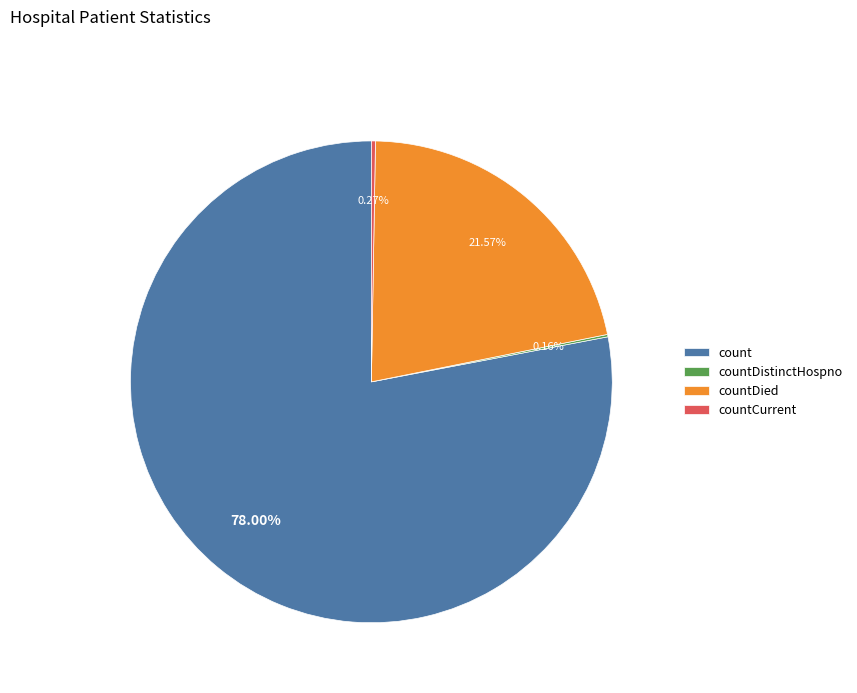

What is the majority slice?

count